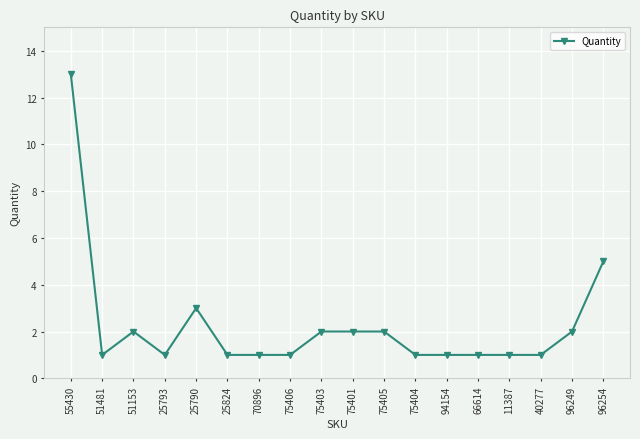

The chart shows a value of 21 at 55430. True or false?

False